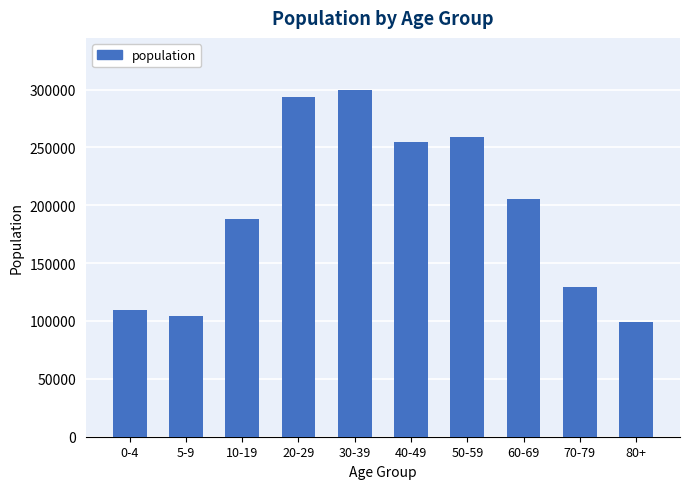

Are the bars grouped side by side (vs. stacked)?

No